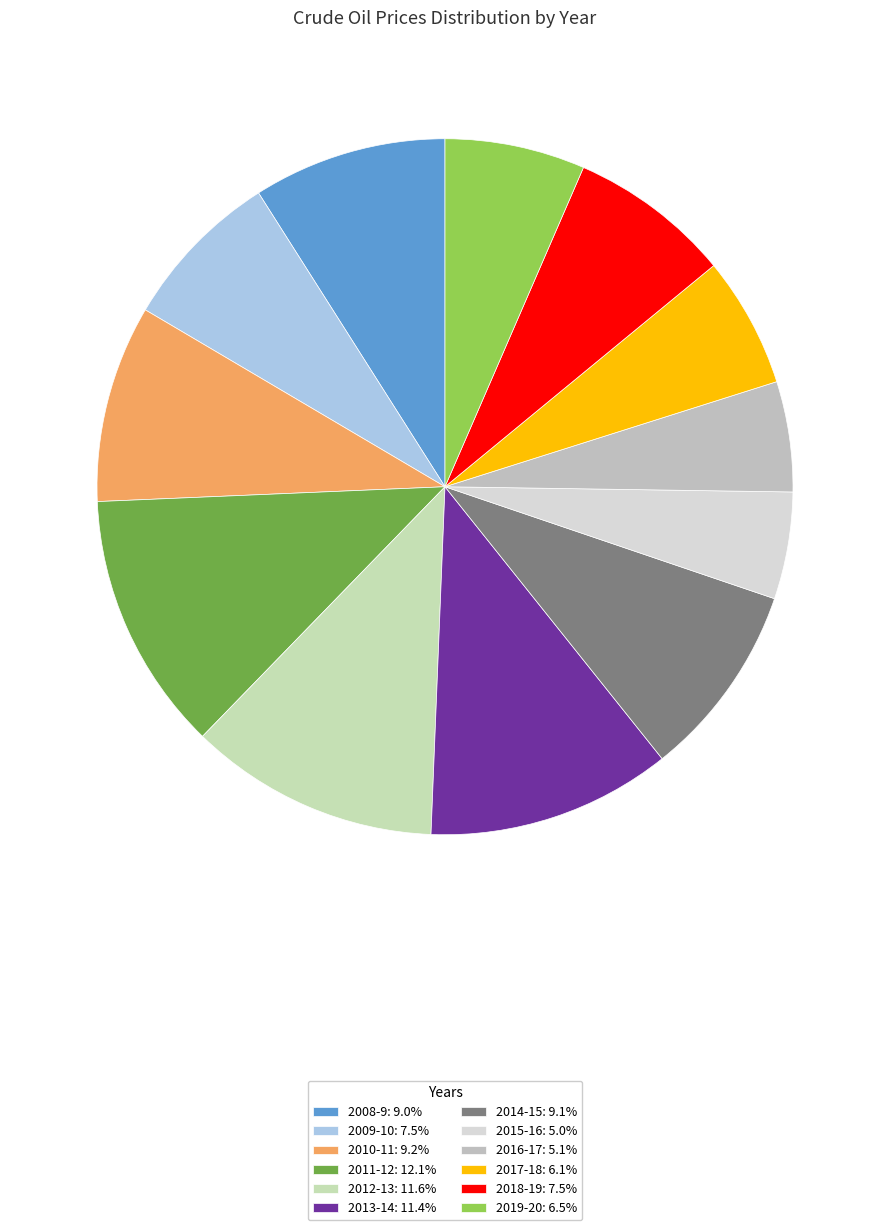

Is there any slice that represents more than half of the pie?

No